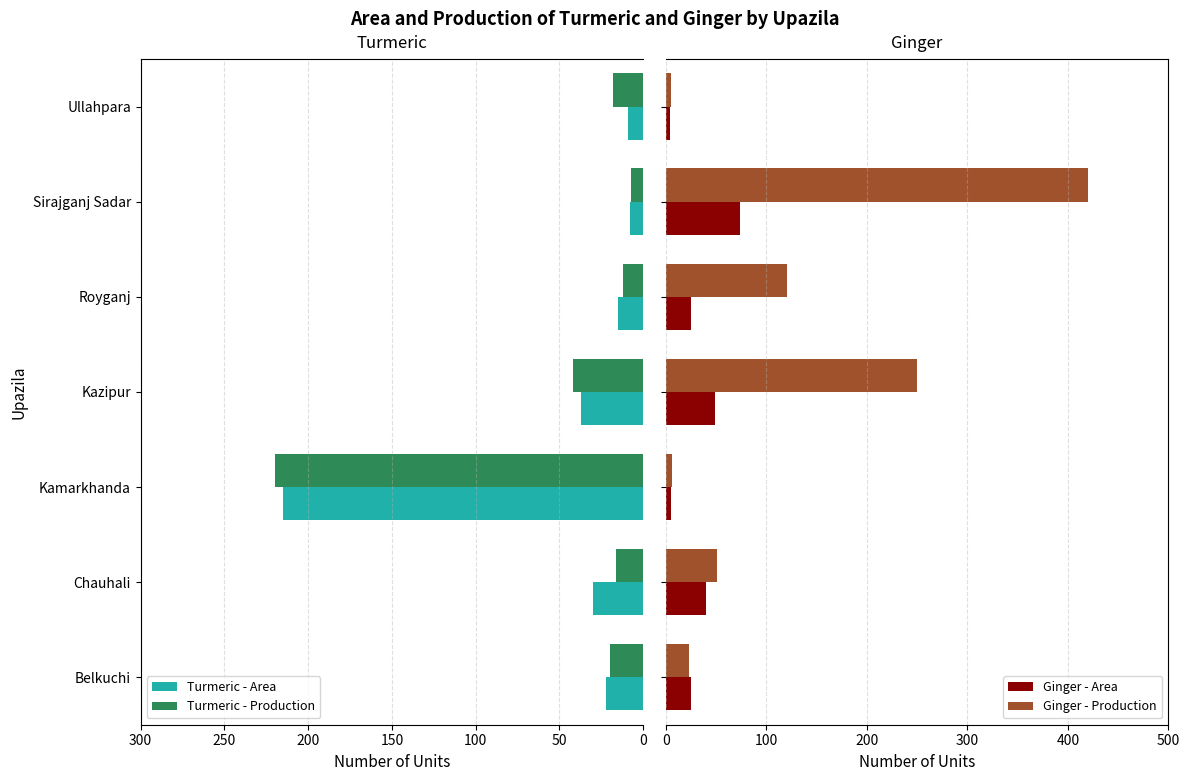

What is the maximum value for Ginger - Production?

420